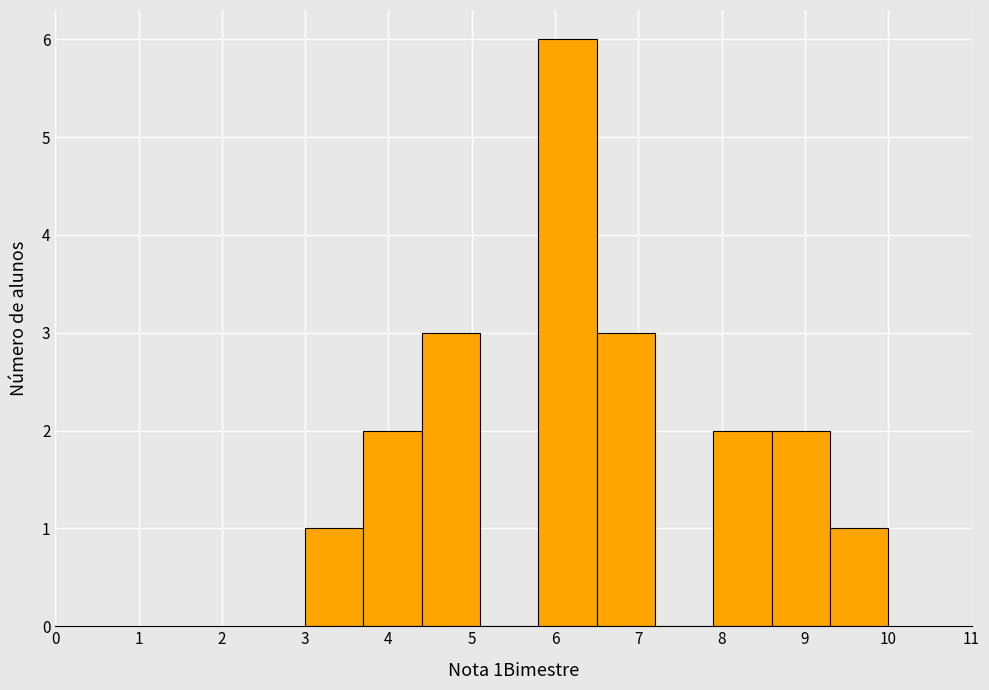

Which range on the x-axis has the tallest bar?

5.8 to 6.5